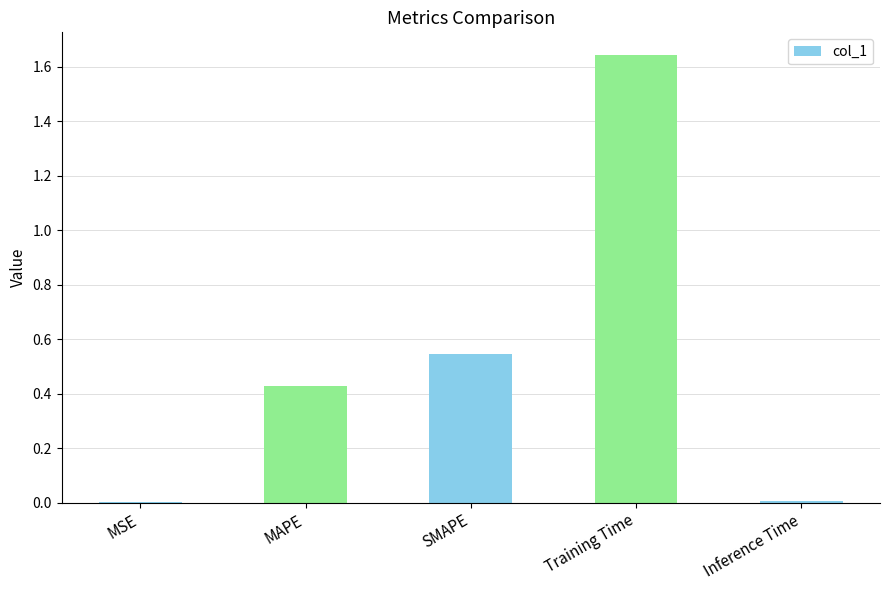

True or false: the data shows 0.0 at MSE.

True